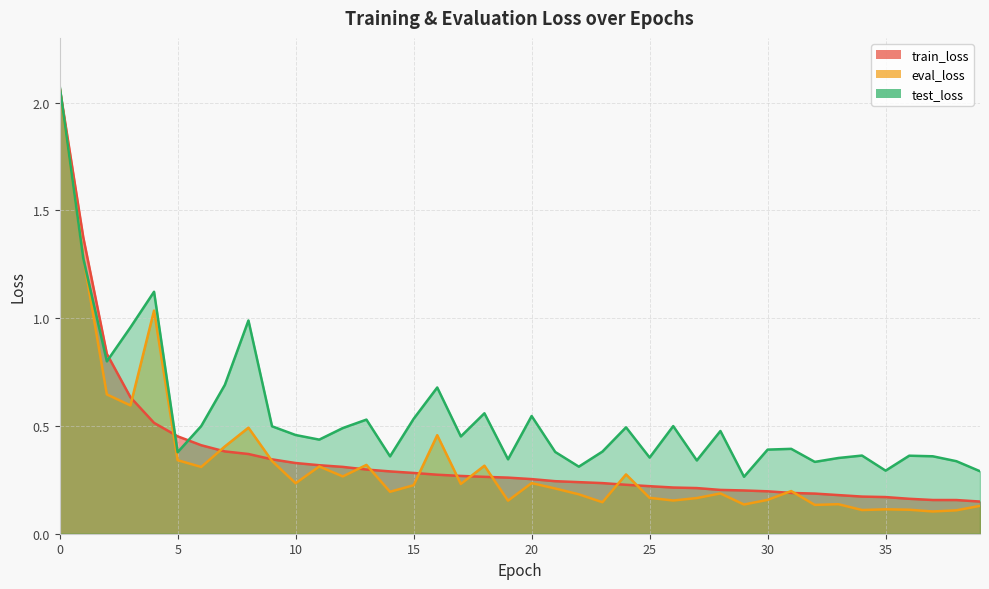

Reading left to right, what are all the values shown in this chart?

train_loss: 0=2.1	1=1.4	2=0.8	3=0.6	4=0.5	5=0.5	6=0.4	7=0.4	8=0.4	9=0.3	10=0.3	11=0.3	12=0.3	13=0.3	14=0.3	15=0.3	16=0.3	17=0.3	18=0.3	19=0.3	20=0.3	21=0.2	22=0.2	23=0.2	24=0.2	25=0.2	26=0.2	27=0.2	28=0.2	29=0.2	30=0.2	31=0.2	32=0.2	33=0.2	34=0.2	35=0.2	36=0.2	37=0.2	38=0.2	39=0.1
eval_loss: 0=2.1	1=1.3	2=0.6	3=0.6	4=1.0	5=0.3	6=0.3	7=0.4	8=0.5	9=0.3	10=0.2	11=0.3	12=0.3	13=0.3	14=0.2	15=0.2	16=0.5	17=0.2	18=0.3	19=0.2	20=0.2	21=0.2	22=0.2	23=0.1	24=0.3	25=0.2	26=0.2	27=0.2	28=0.2	29=0.1	30=0.2	31=0.2	32=0.1	33=0.1	34=0.1	35=0.1	36=0.1	37=0.1	38=0.1	39=0.1
test_loss: 0=2.1	1=1.3	2=0.8	3=1.0	4=1.1	5=0.4	6=0.5	7=0.7	8=1.0	9=0.5	10=0.5	11=0.4	12=0.5	13=0.5	14=0.4	15=0.5	16=0.7	17=0.5	18=0.6	19=0.3	20=0.5	21=0.4	22=0.3	23=0.4	24=0.5	25=0.4	26=0.5	27=0.3	28=0.5	29=0.3	30=0.4	31=0.4	32=0.3	33=0.4	34=0.4	35=0.3	36=0.4	37=0.4	38=0.3	39=0.3